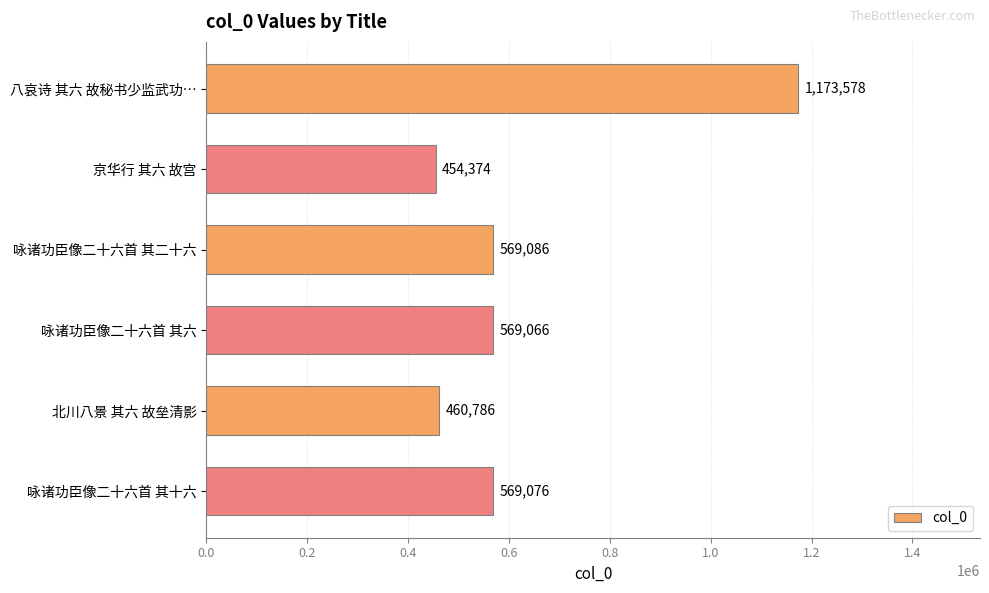

What is the value of the 4th bar from the top?

569066